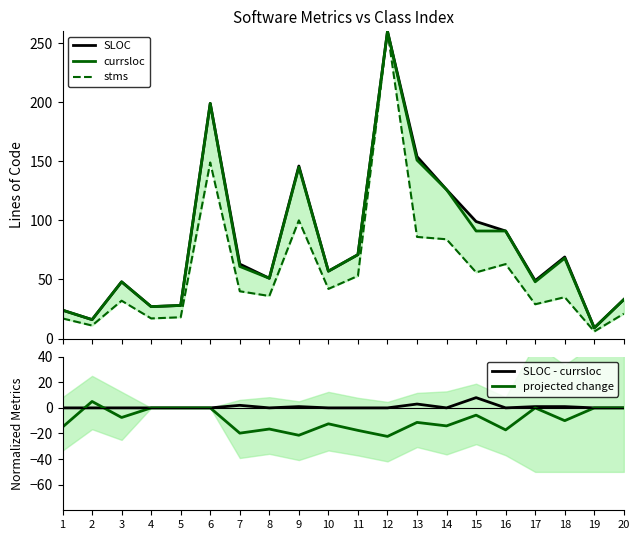

Rank the series at 13 from highest to lowest value.

SLOC, currsloc, stms, SLOC - currsloc, projected change